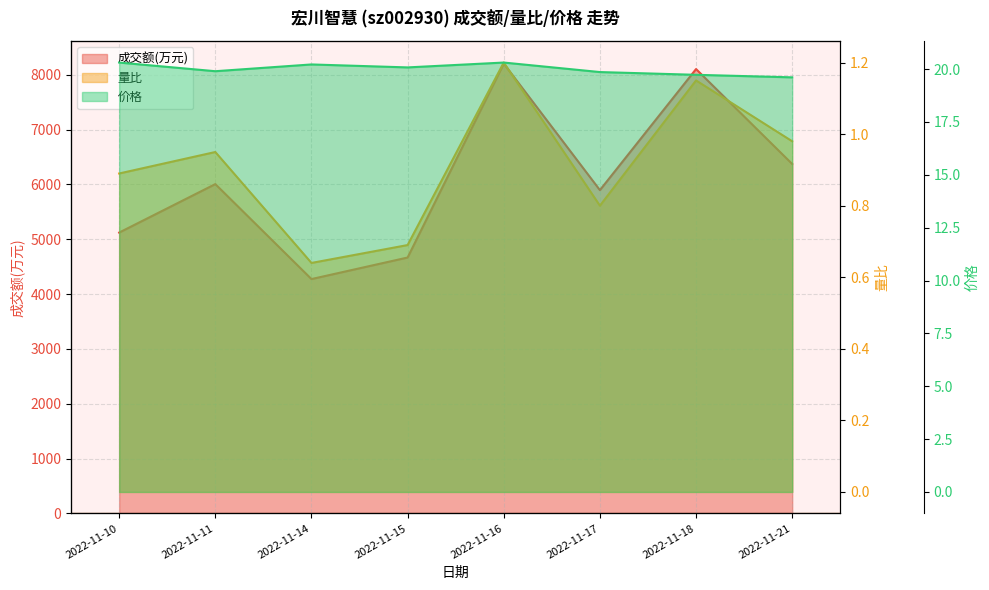

What are all the series names shown in the legend?

成交额(万元), 量比, 价格